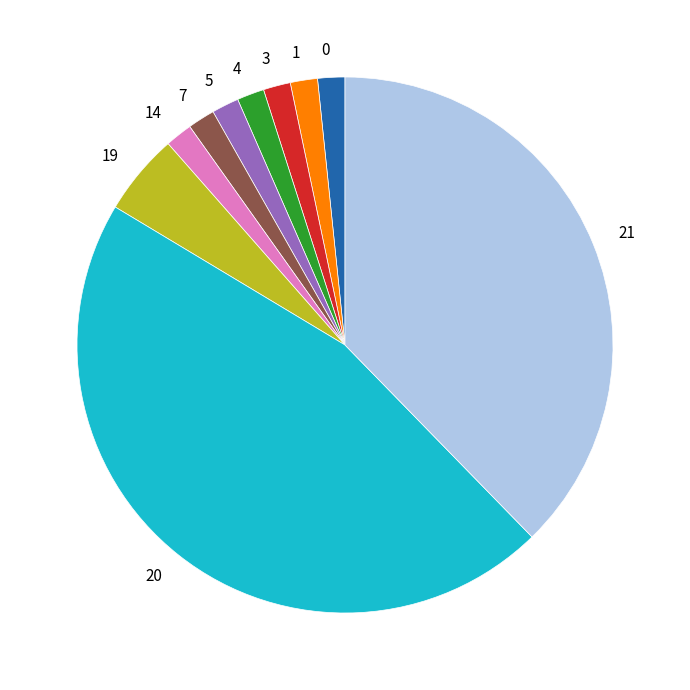

Is there a majority slice in this chart?

No